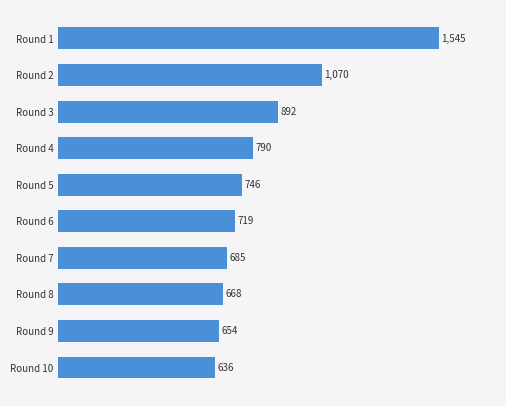

At which label is the value closest to 1090?

Round 2